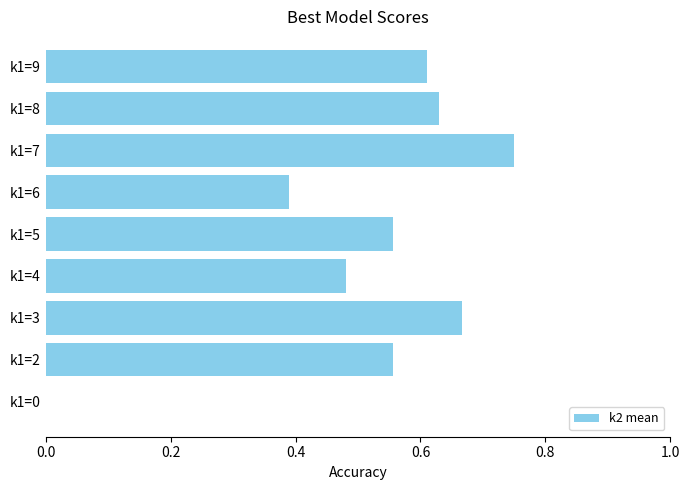

True or false: the data shows 0.9 at k1=2.

False